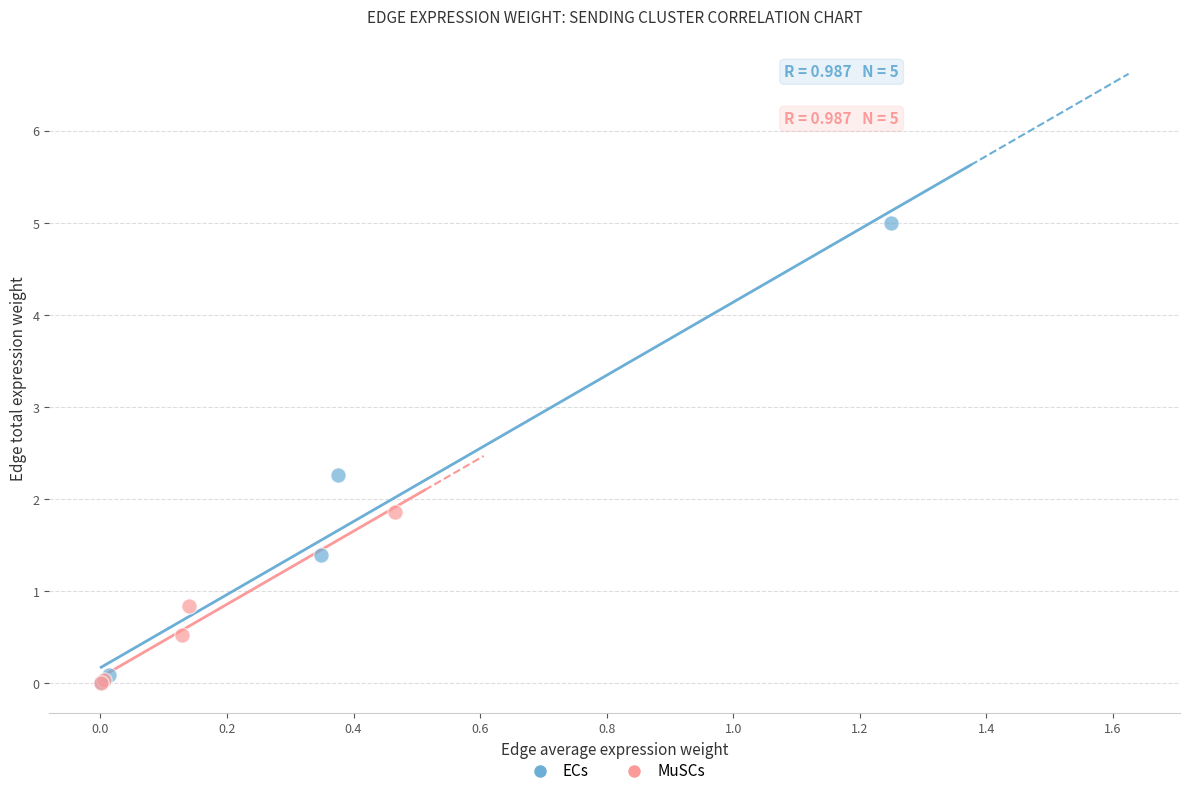

Which series reaches the maximum Y coordinate?

ECs